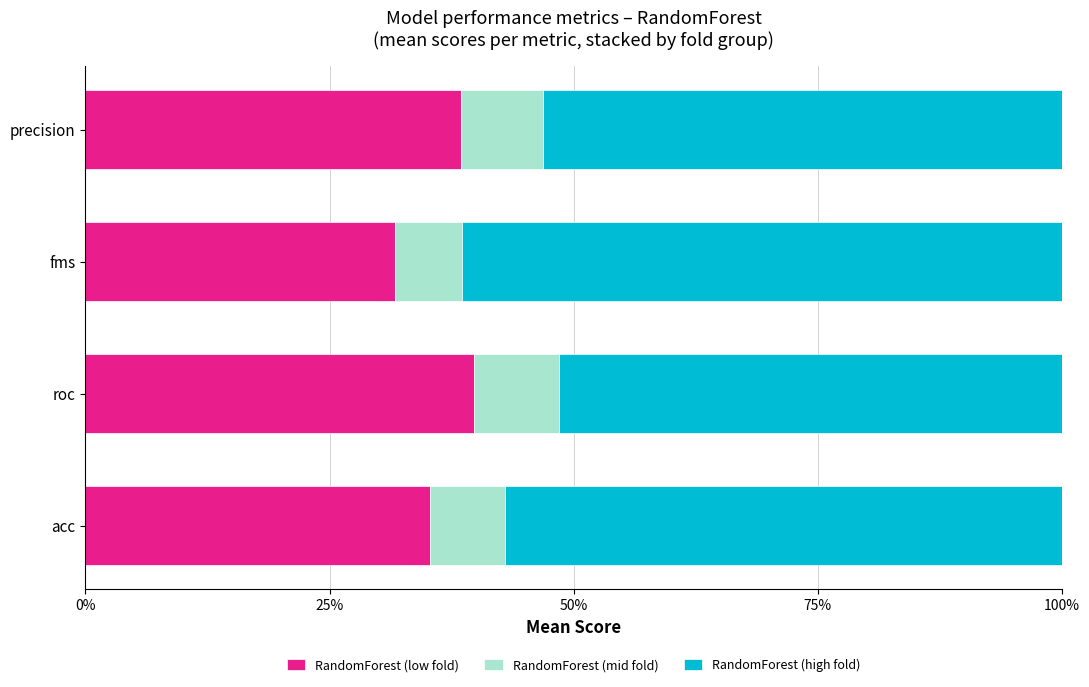

What are all the series names shown in the legend?

RandomForest (low fold), RandomForest (mid fold), RandomForest (high fold)